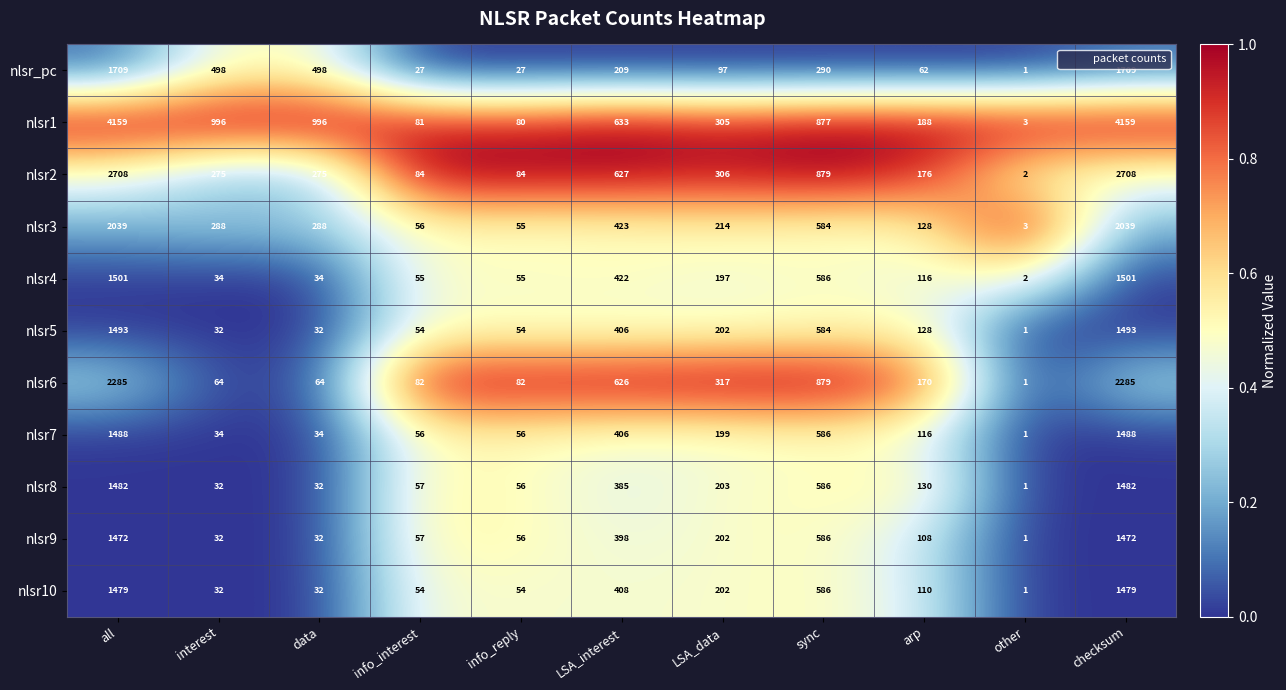

Is it true that nlsr6 equals 131 at info_reply?

False